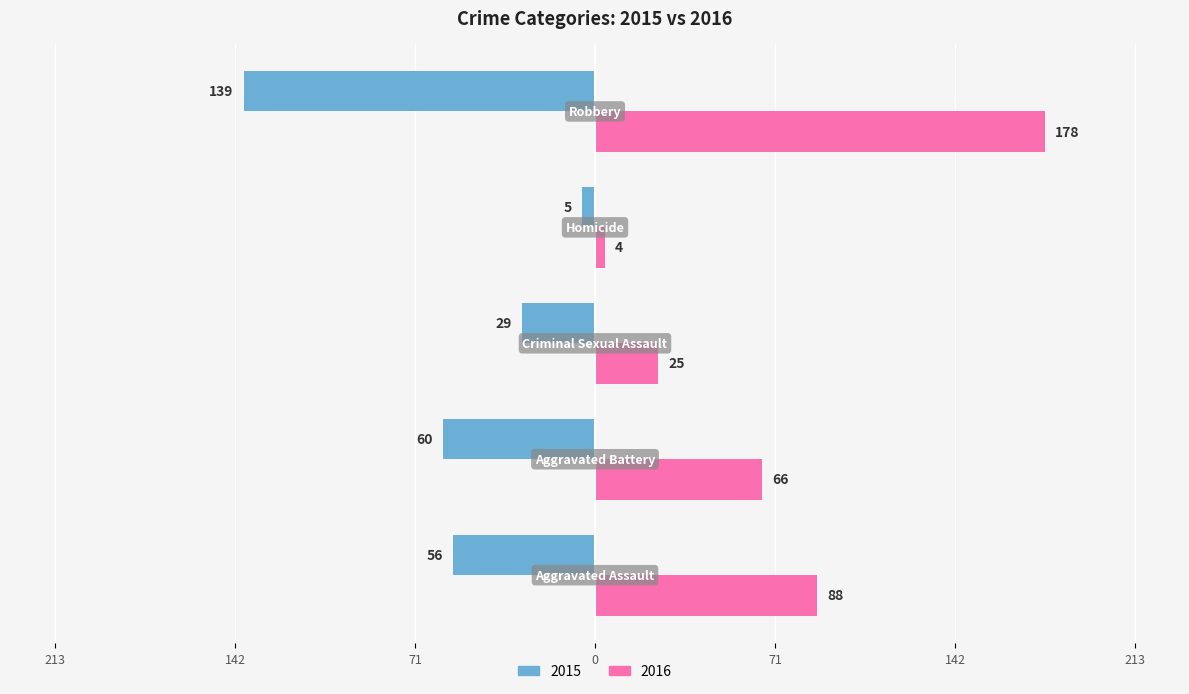

List the series in order of their overall mean, lowest first.

2015, 2016